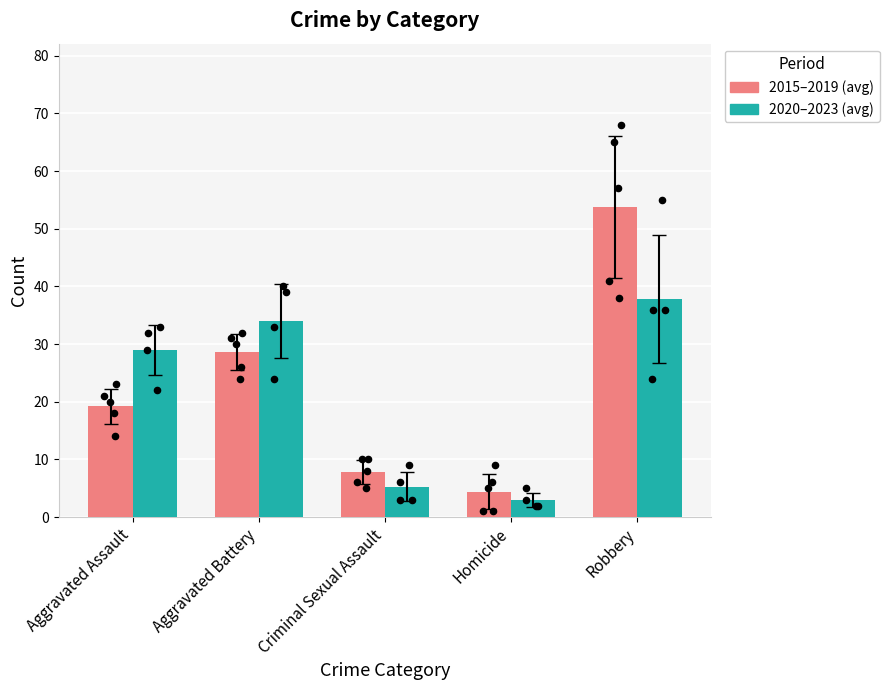

What is the total value across all series at Homicide?

7.4